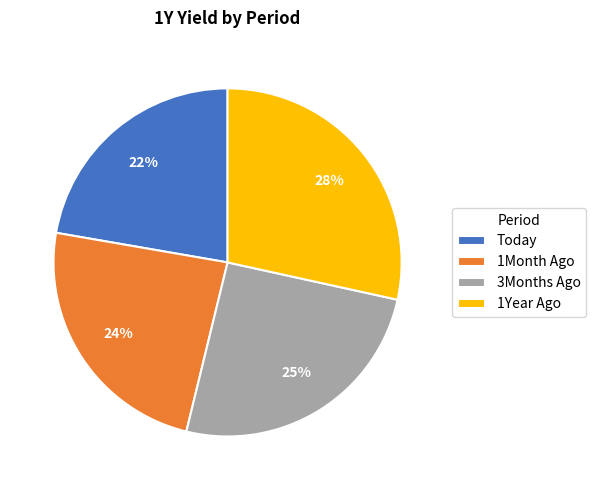

To the nearest percent, what portion does 1Year Ago represent?

28%